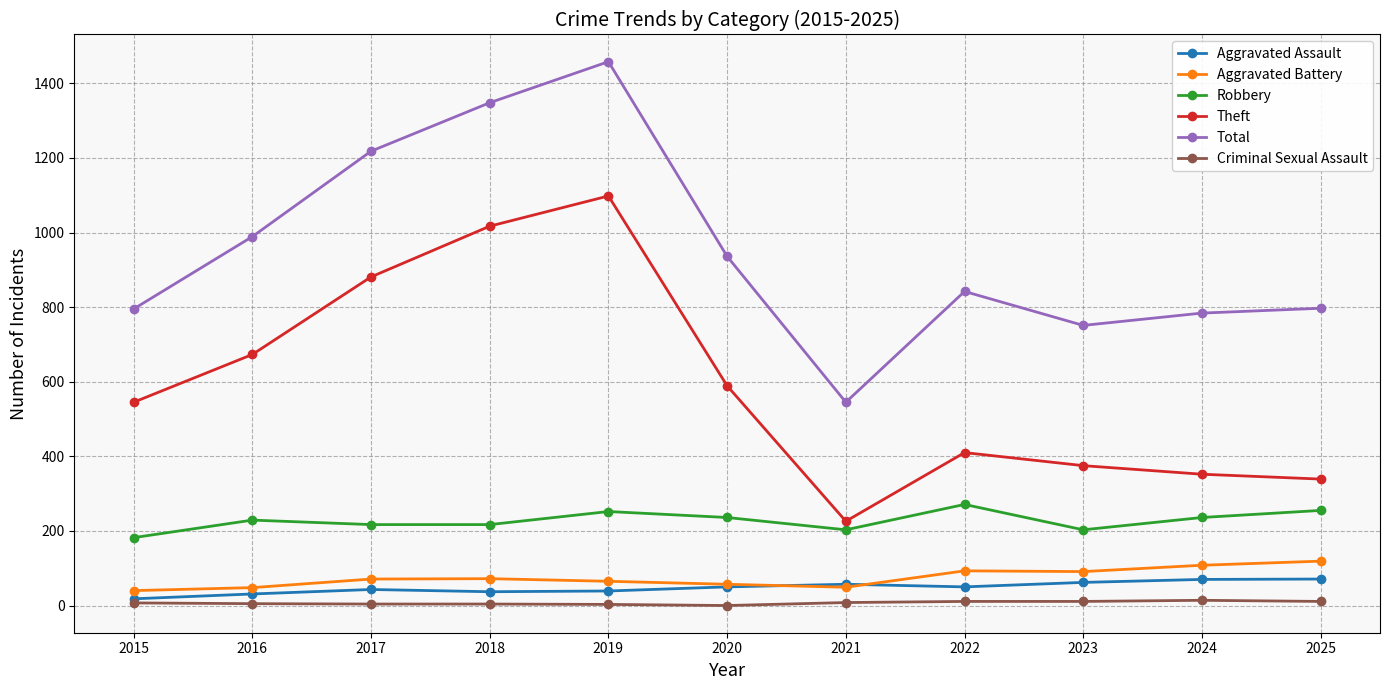

What are all the series names shown in the legend?

Aggravated Assault, Aggravated Battery, Robbery, Theft, Total, Criminal Sexual Assault